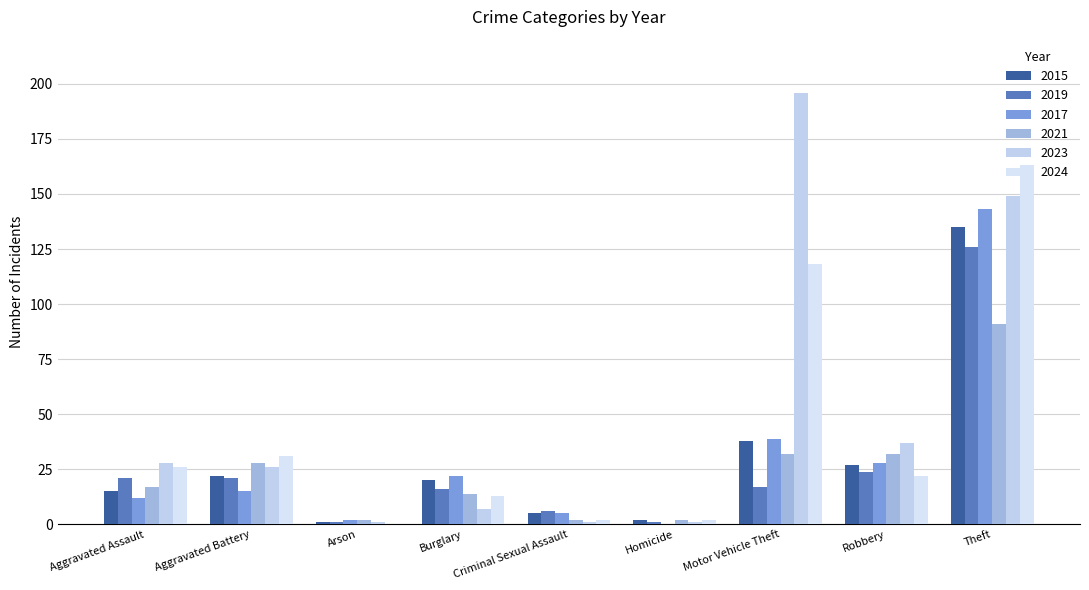

Does the chart contain stacked bars?

No